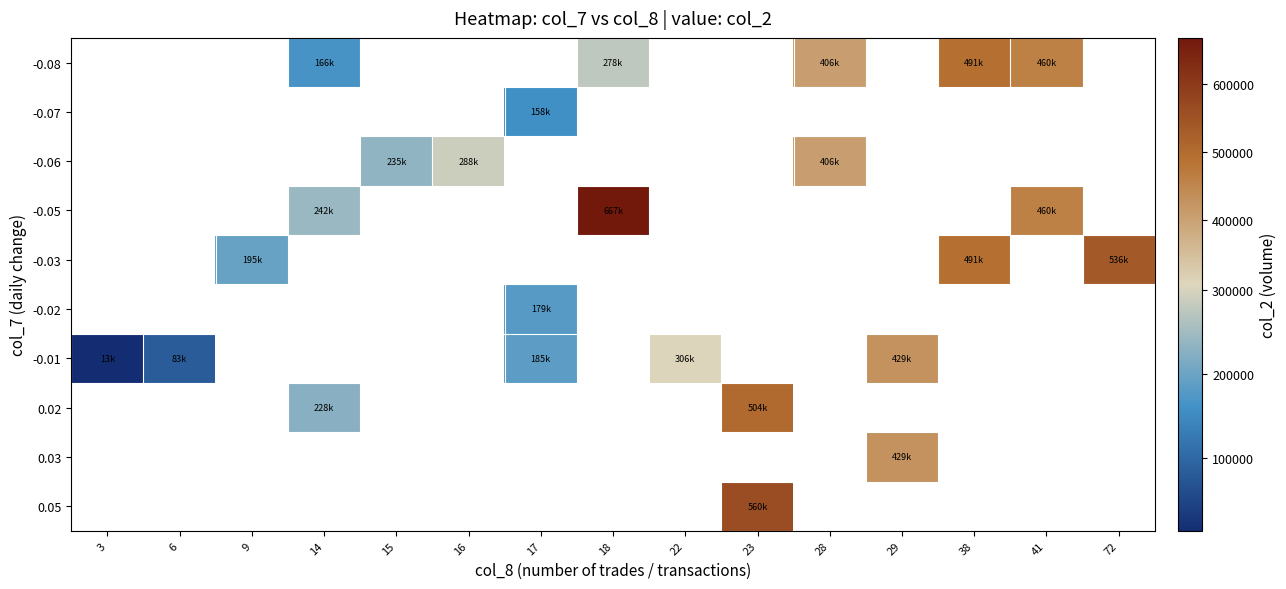

What is the maximum value for -0.01?

429450.0